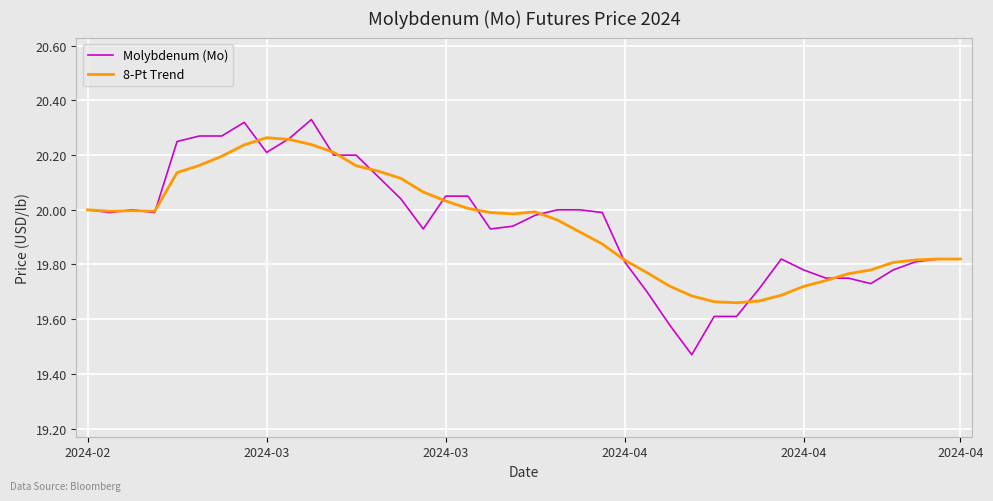

True or false: Molybdenum (Mo) and 8-Pt Trend intersect in this chart.

True